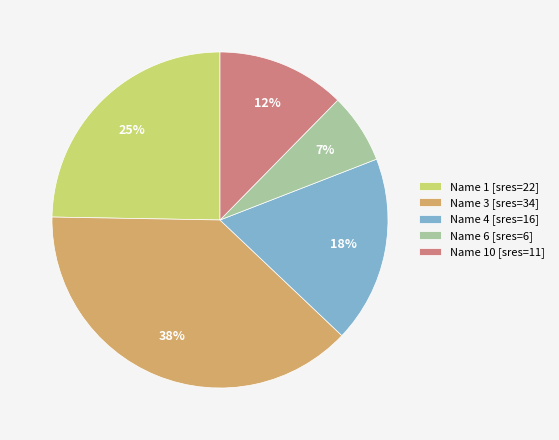

Combined, do Name 4 [sres=16] and Name 6 [sres=6] account for over 50%?

No